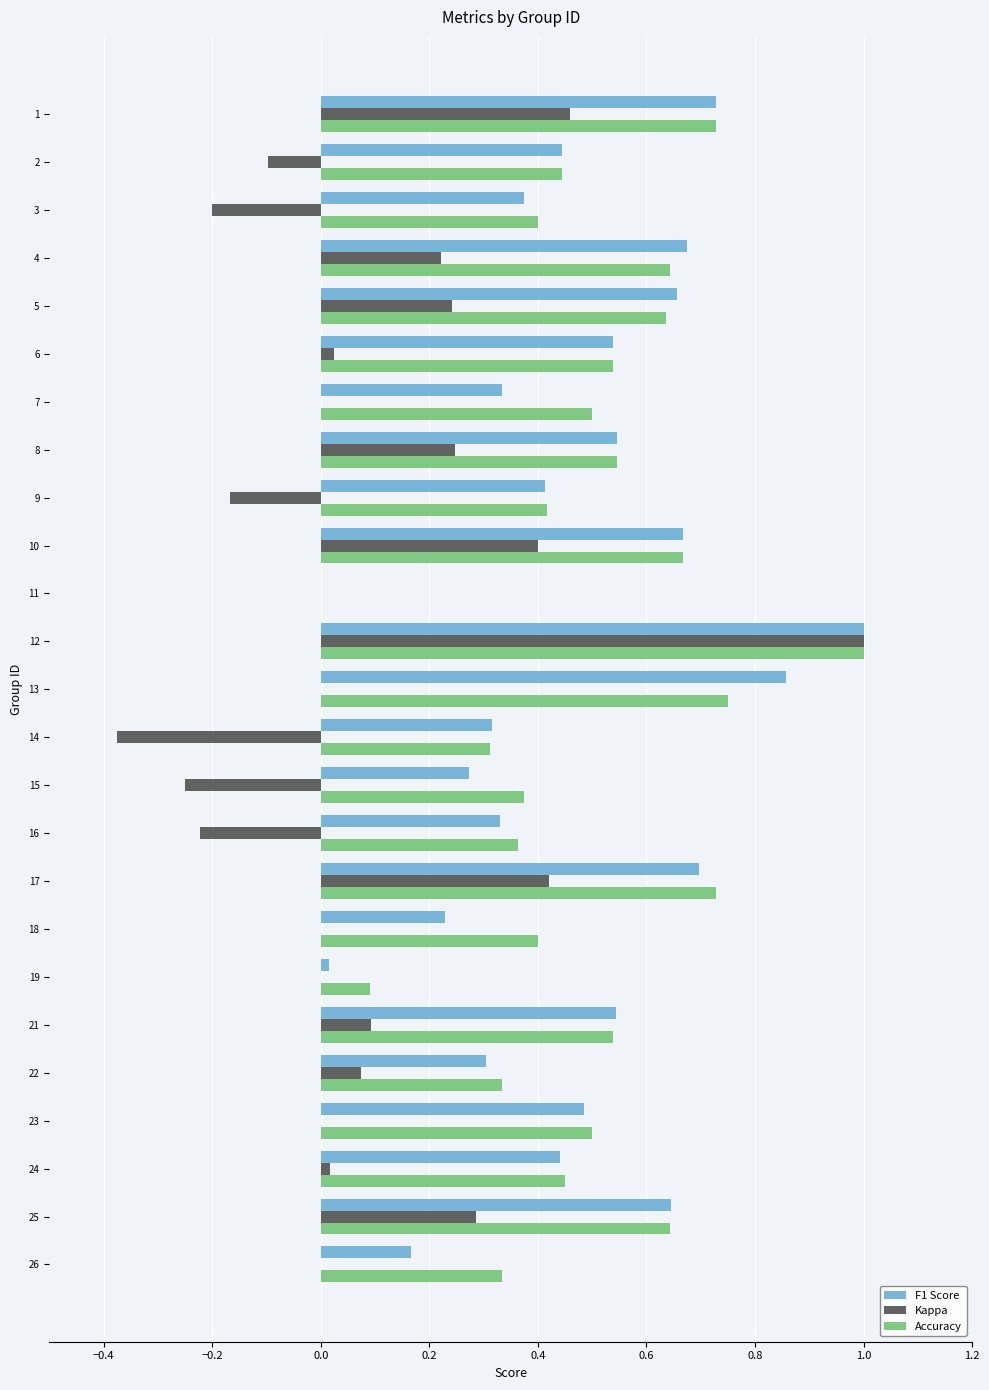

Between 11 and 26, which series saw the biggest shift?

Accuracy